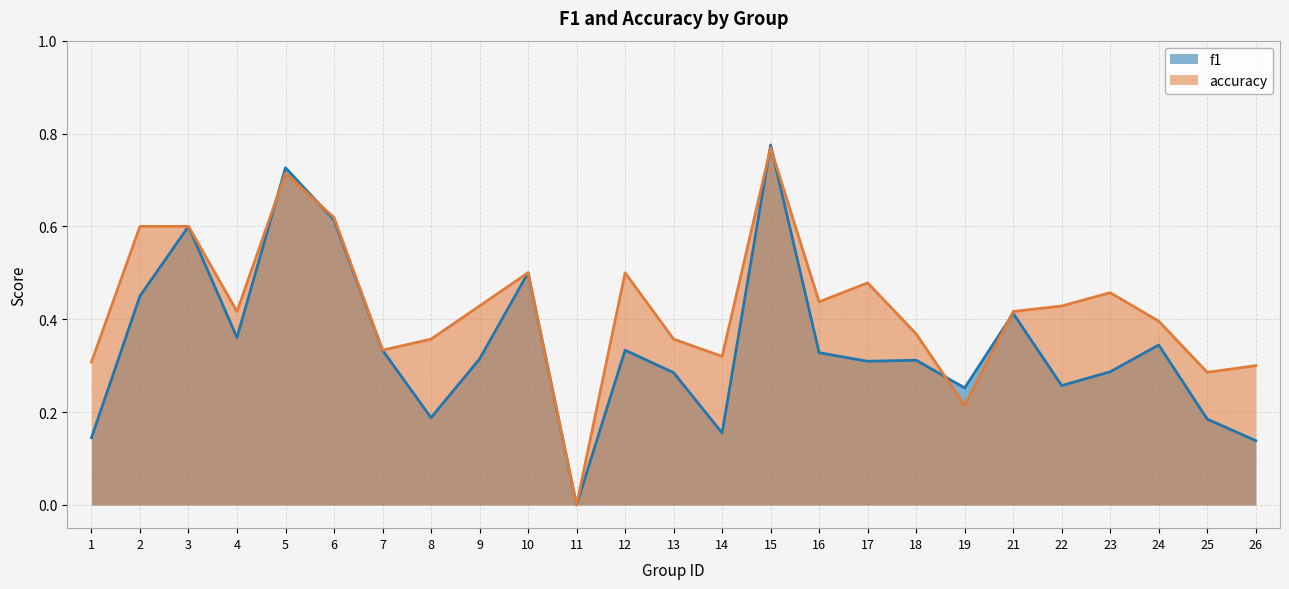

Reading left to right, transcribe all the data shown in this chart.

f1: 1=0.1	2=0.5	3=0.6	4=0.4	5=0.7	6=0.6	7=0.3	8=0.2	9=0.3	10=0.5	11=0.0	12=0.3	13=0.3	14=0.2	15=0.8	16=0.3	17=0.3	18=0.3	19=0.3	21=0.4	22=0.3	23=0.3	24=0.3	25=0.2	26=0.1
accuracy: 1=0.3	2=0.6	3=0.6	4=0.4	5=0.7	6=0.6	7=0.3	8=0.4	9=0.4	10=0.5	11=0.0	12=0.5	13=0.4	14=0.3	15=0.8	16=0.4	17=0.5	18=0.4	19=0.2	21=0.4	22=0.4	23=0.5	24=0.4	25=0.3	26=0.3